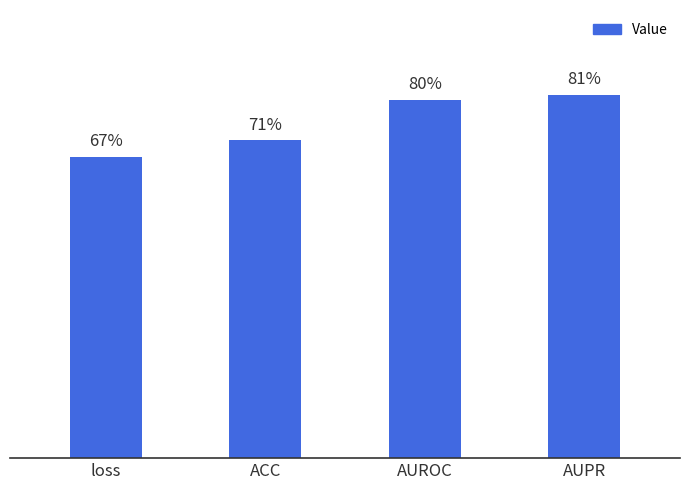

Does the chart contain any negative values?

No